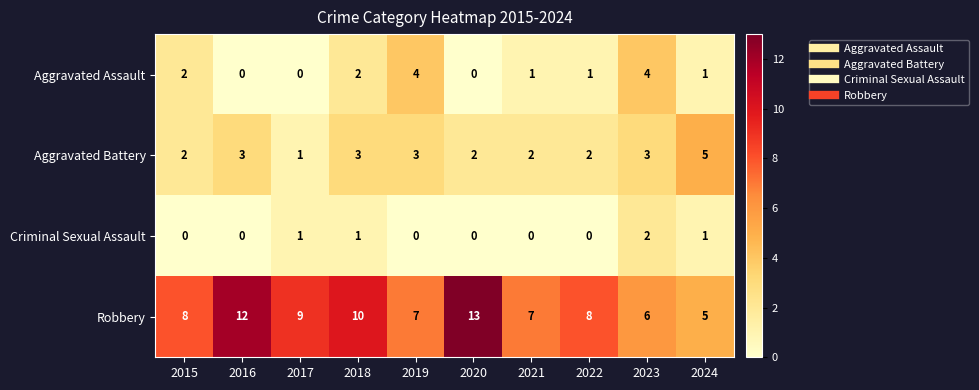

Which series has the largest range (max minus min)?

Robbery